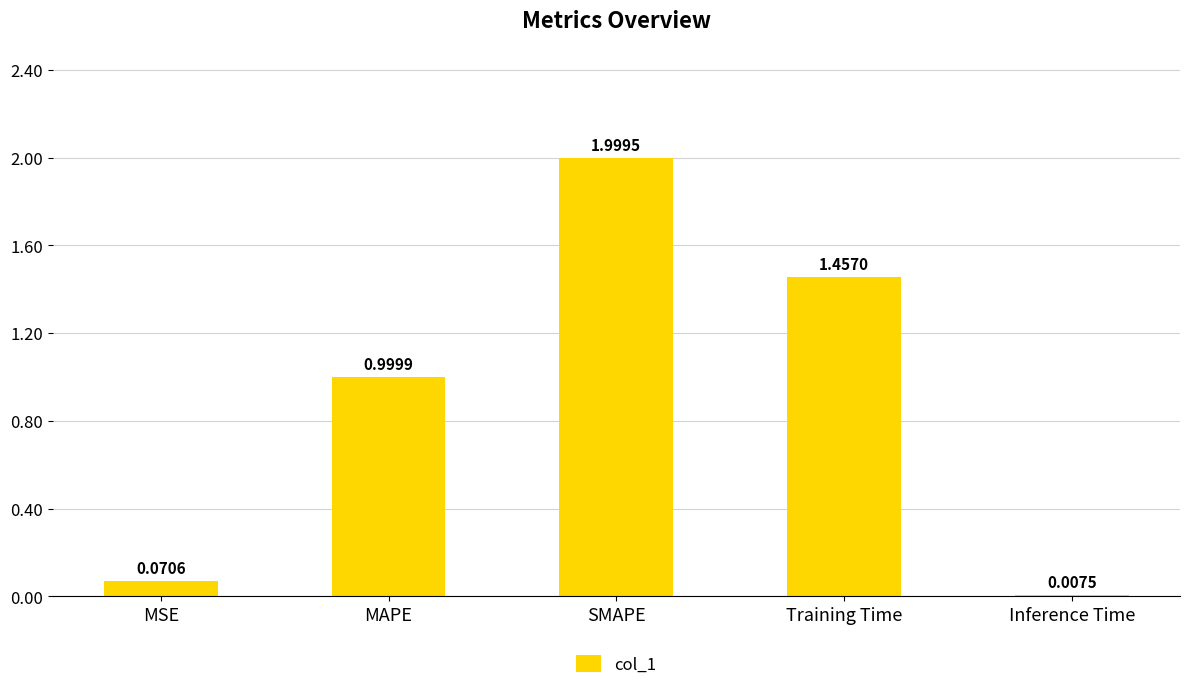

How many bars are there in total?

5